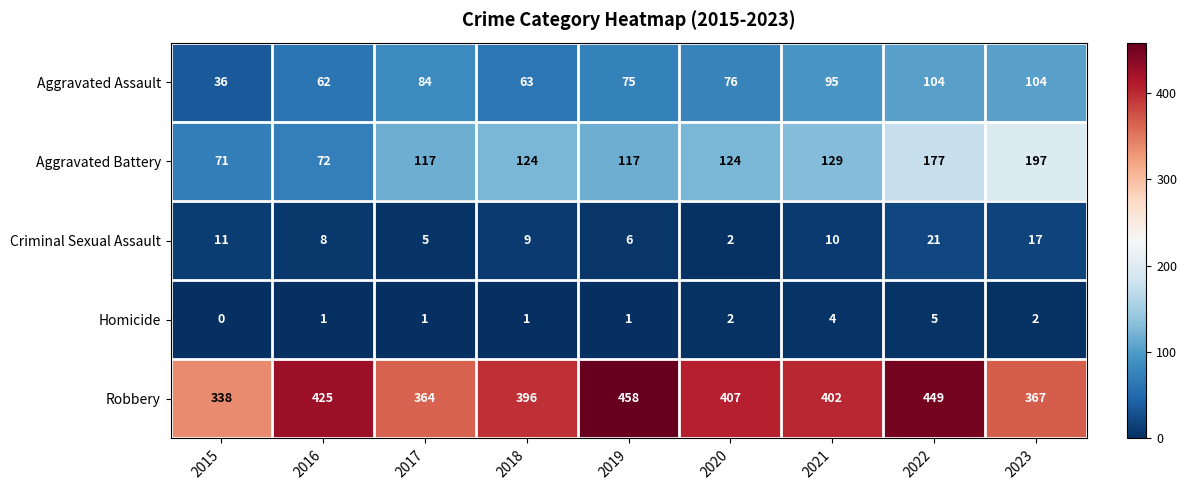

What is the difference between the maximum and minimum values in the Aggravated Battery series?

126